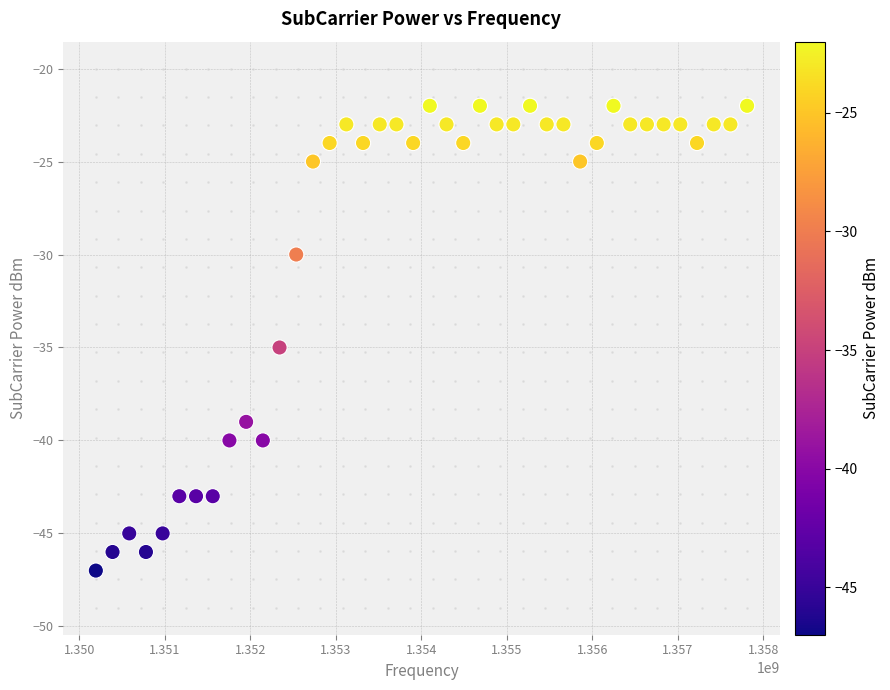

What Y value in the scatter plot is closest to -34?

-35